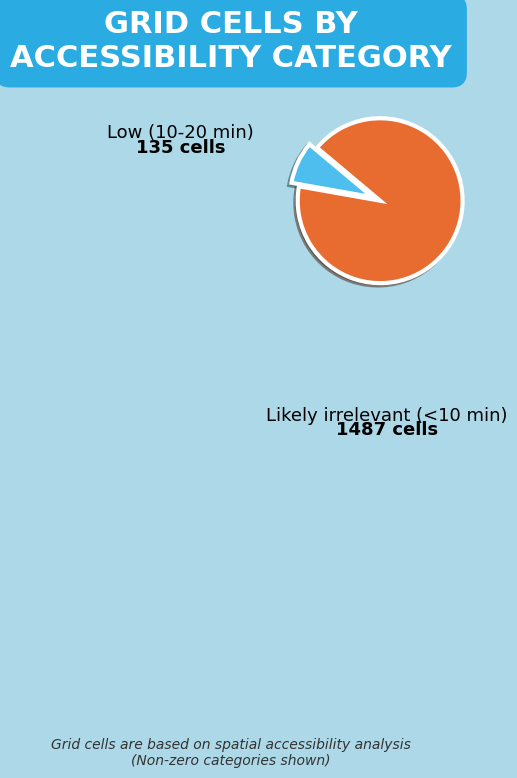

Count the number of slices in the pie.

2